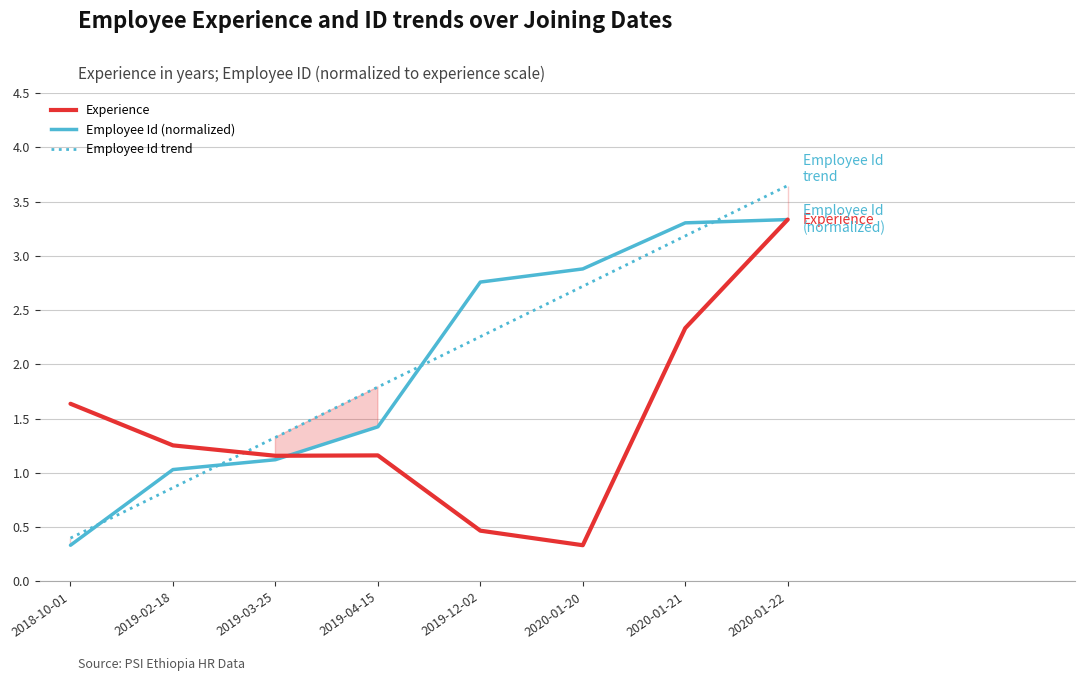

What is the smallest value displayed?

0.3